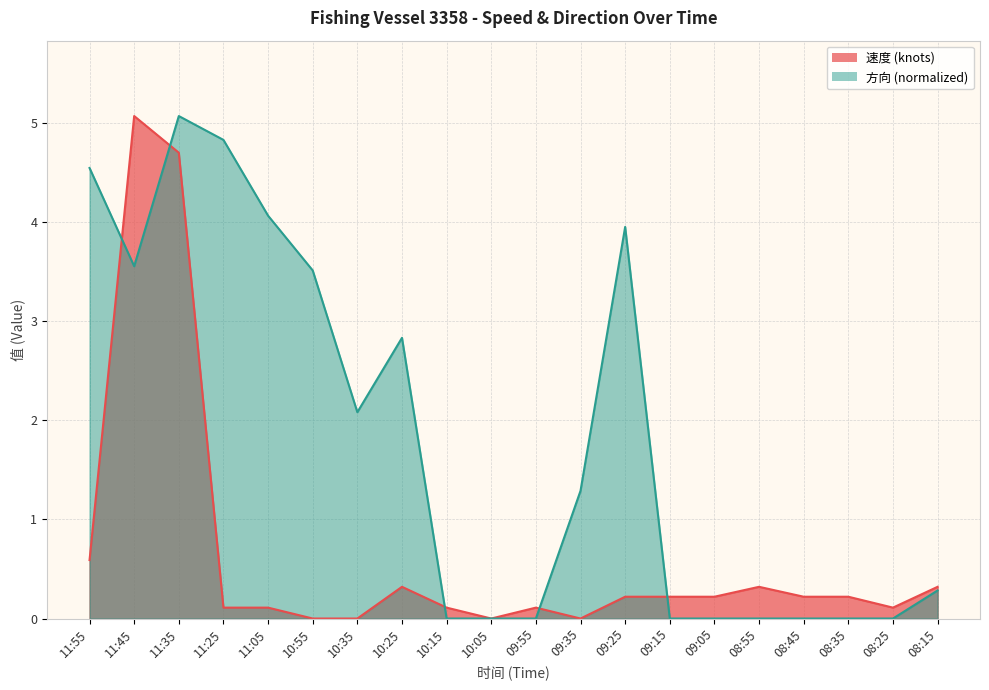

The value of 方向 at 08:45 is 1.7. True or false?

False